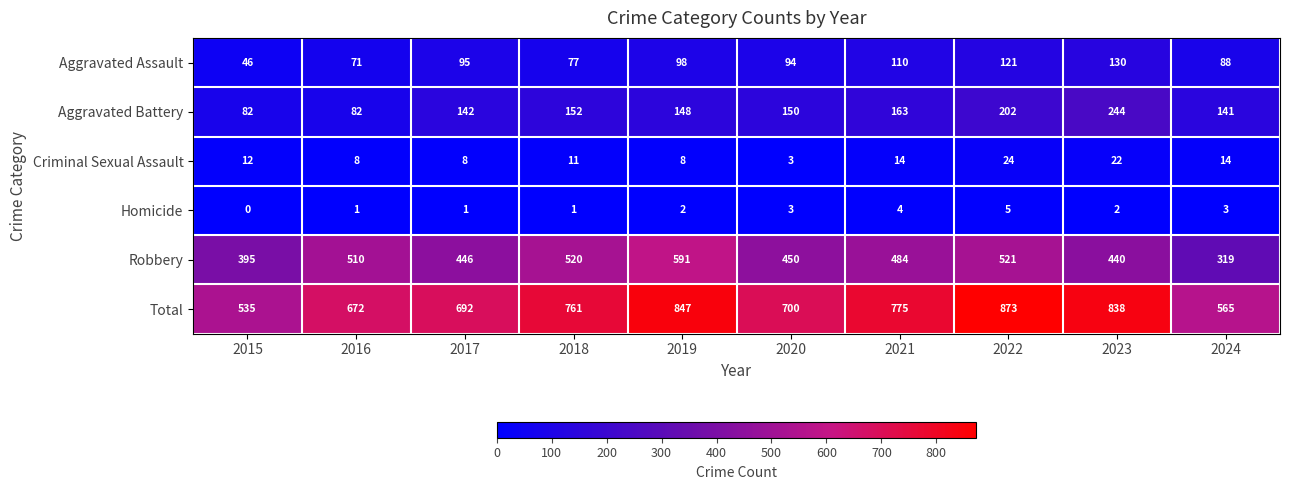

At which category does the chart reach its minimum across all series?

2015